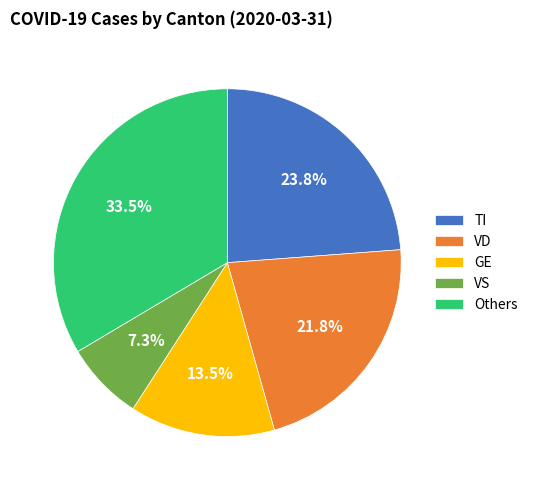

Does Others represent more than half of the total?

No